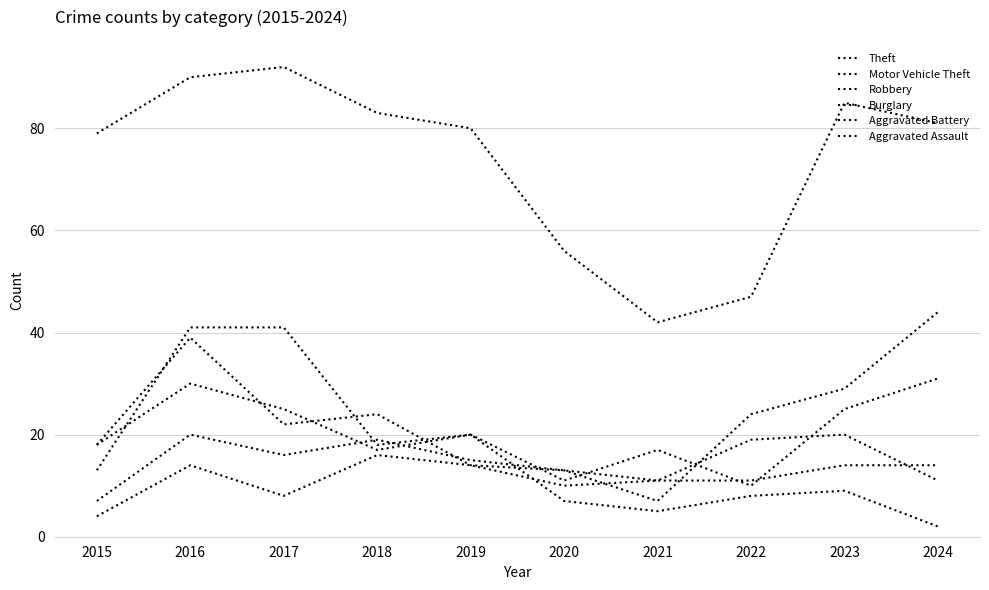

What is the value of the Robbery point at the 4th from the left?

18